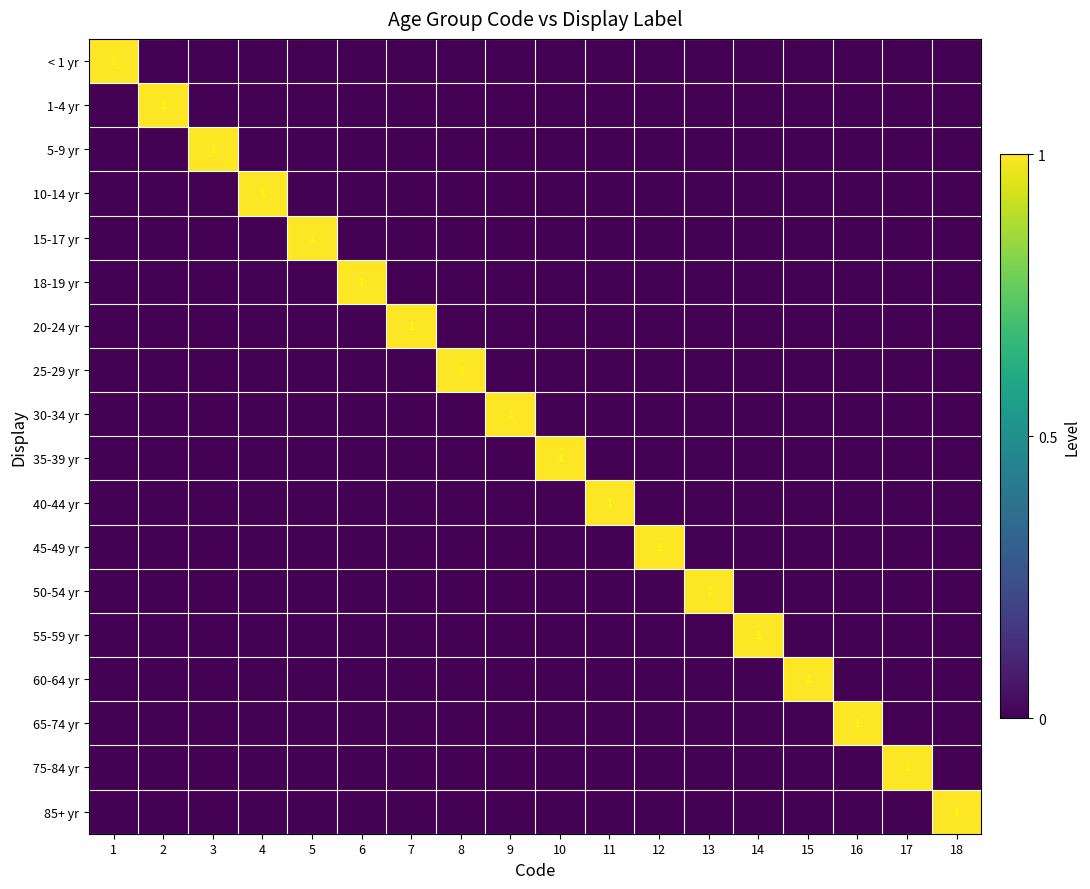

Count the number of data series in this chart.

18